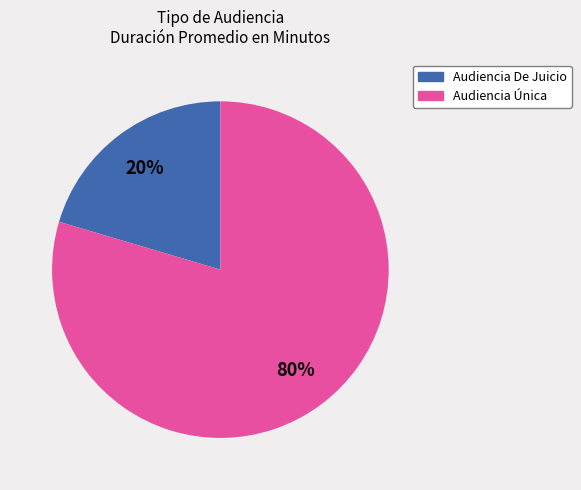

Between Audiencia De Juicio and Audiencia Única, which is larger?

Audiencia Única